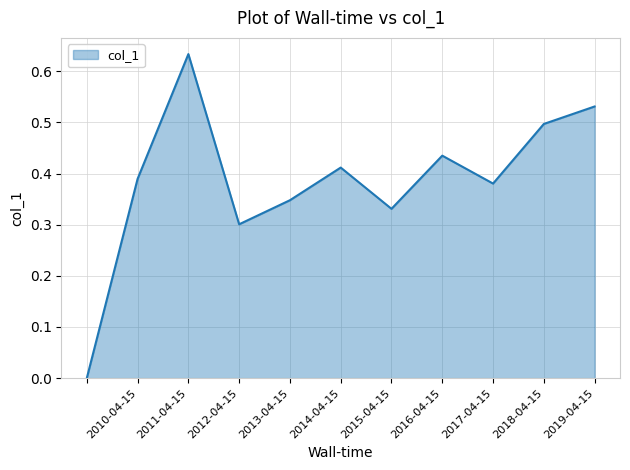

What is the label of the 2nd point from the right?

2018-04-15